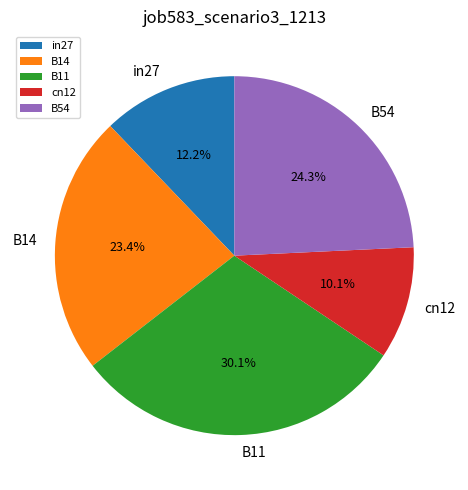

To the nearest percent, what percentage of the pie is in27?

12%